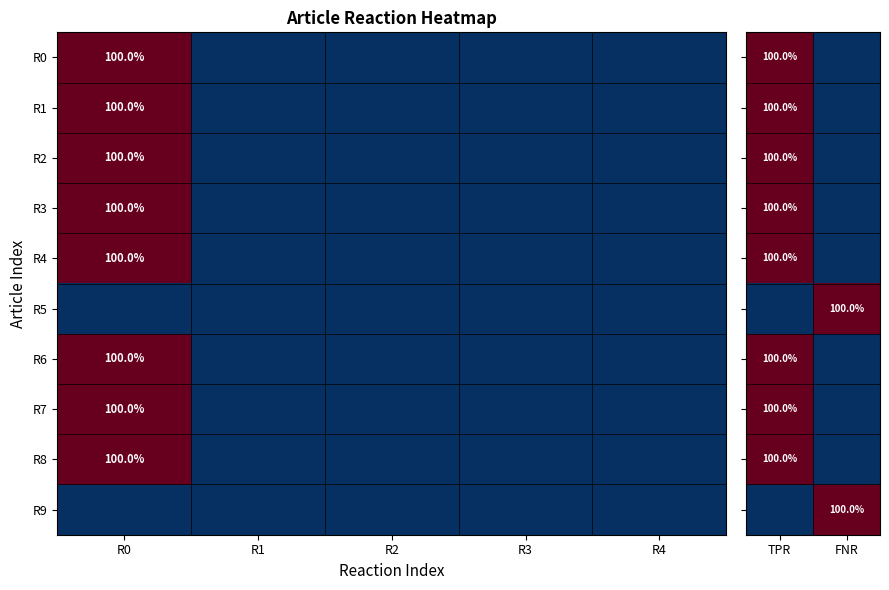

Is it true that R3 equals 100 at R0?

True